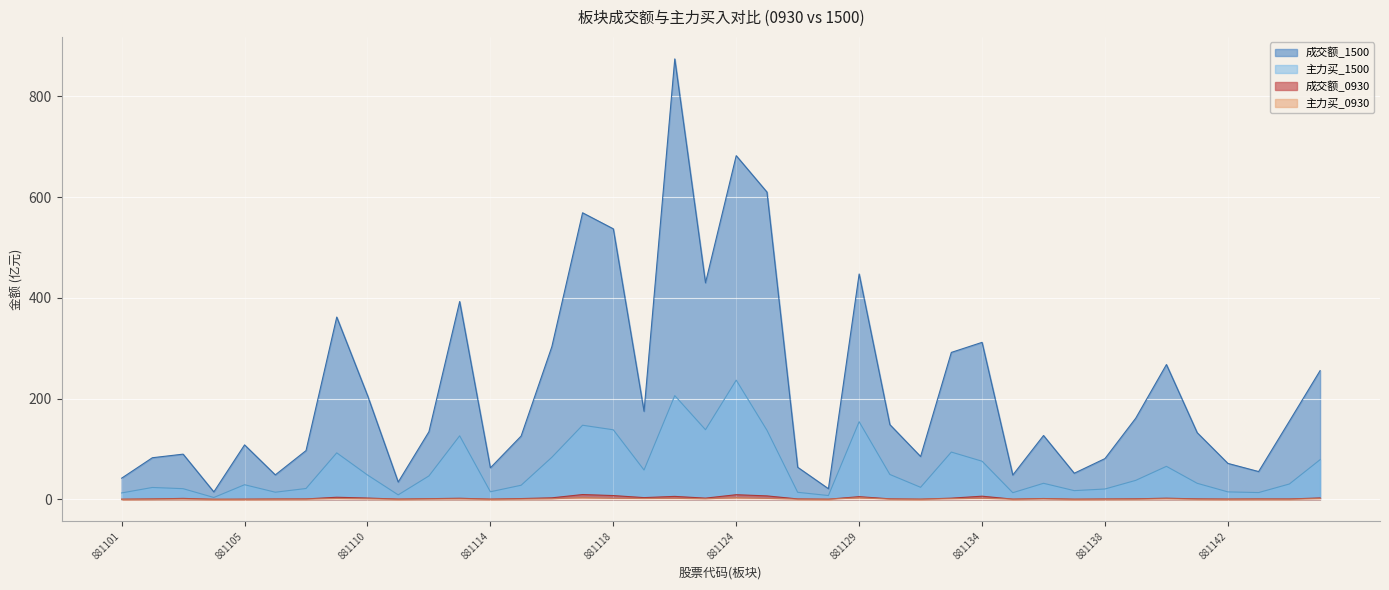

The value of 成交额_1500 at 881115 is 125.5. True or false?

True